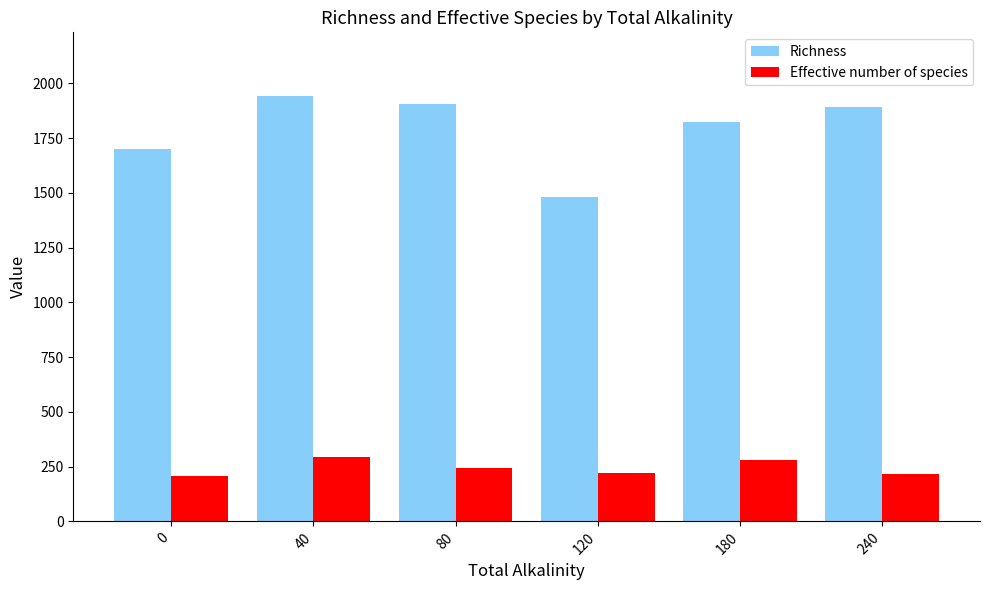

What is the highest value of the Effective number of species series?

295.1